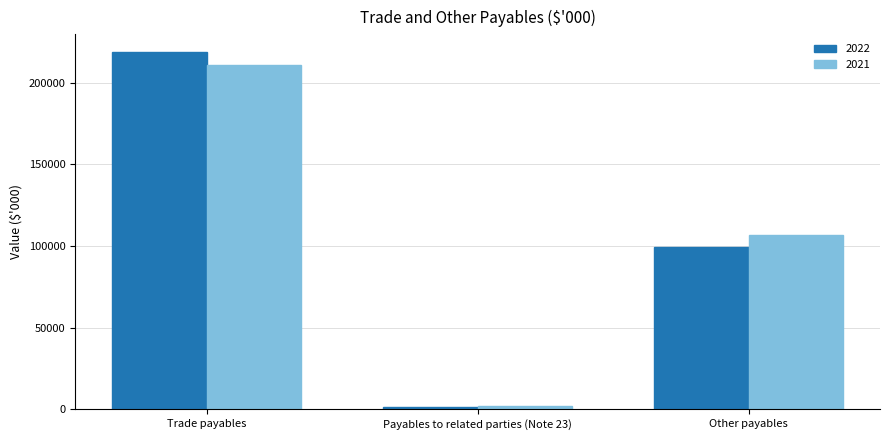

True or false: 2021 has a value of 106815 at Other payables.

True